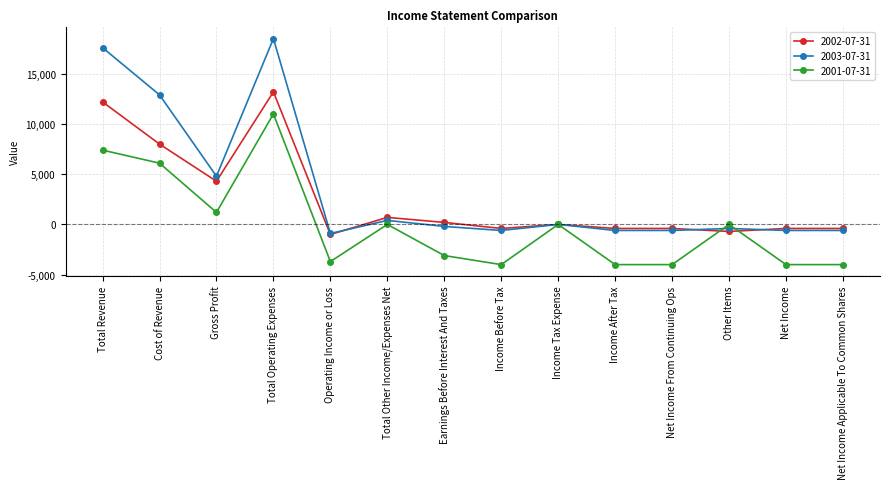

Read the 2003-07-31 value at Earnings Before Interest And Taxes, to the nearest 50.

-200